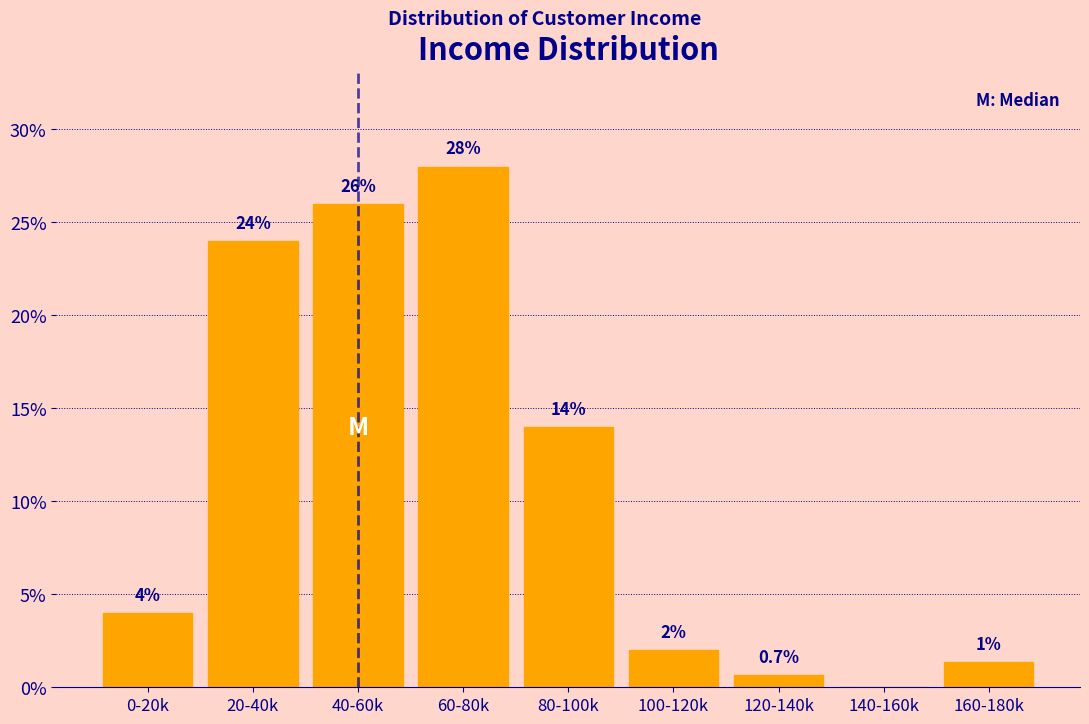

The value at 100-120k is 2.0. True or false?

True